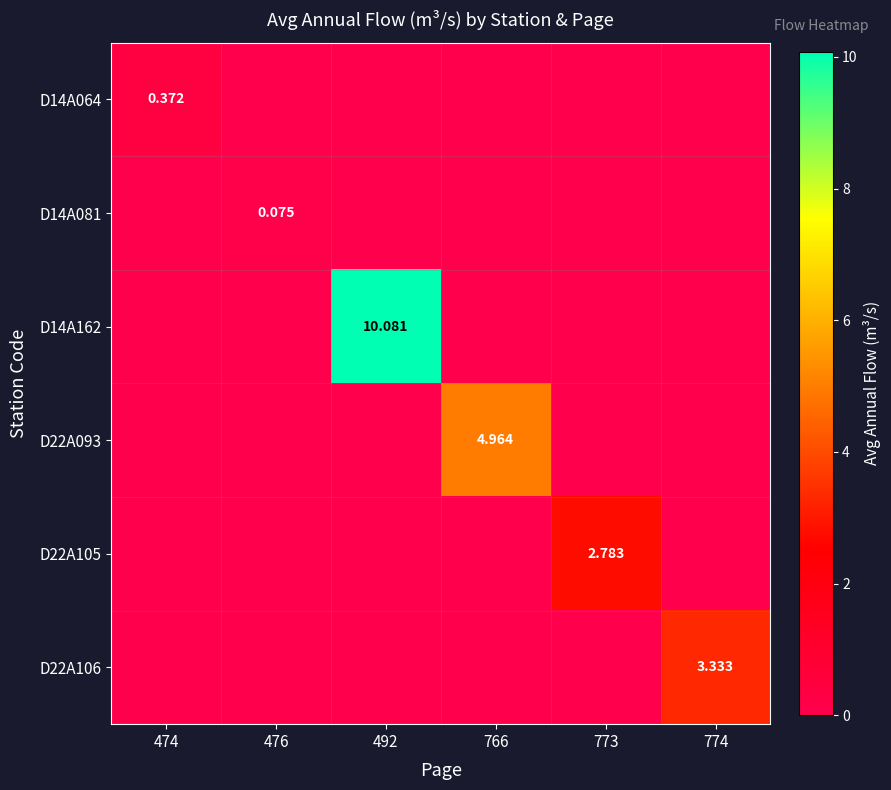

Is the value of D22A106 at 774 greater than the value of D22A093 at 766?

No